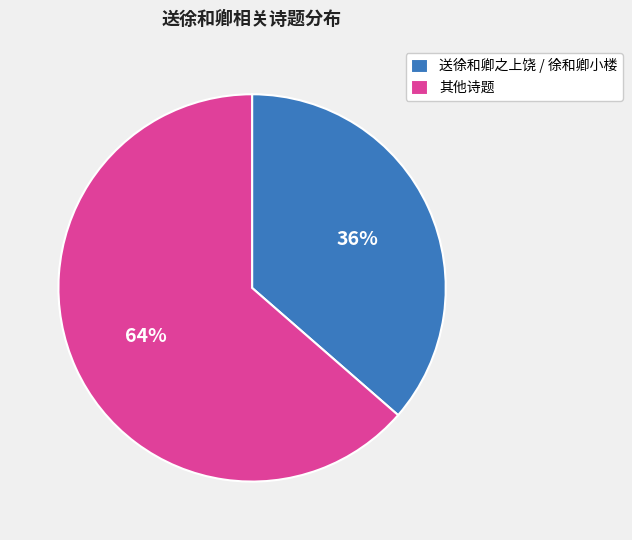

What is the ratio of the value at 送徐和卿之上饶 / 徐和卿小楼 to the value at 其他诗题?

0.6